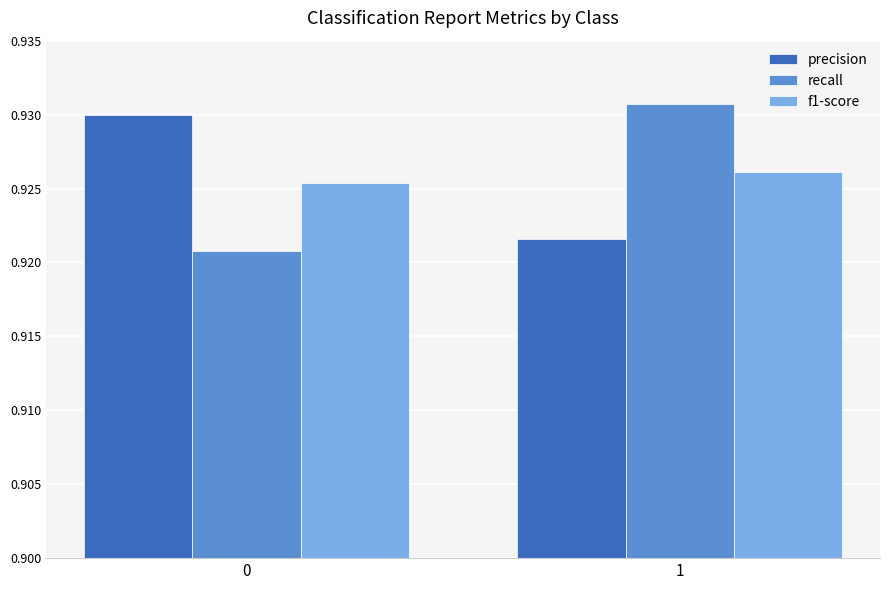

What is the sum of all recall values?

1.9